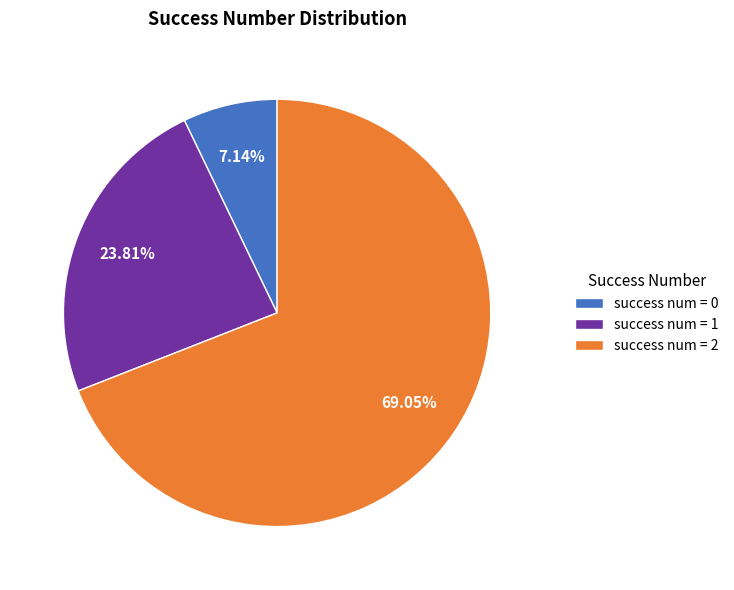

Do success num = 0 and success num = 2 together represent more than half of the pie?

Yes